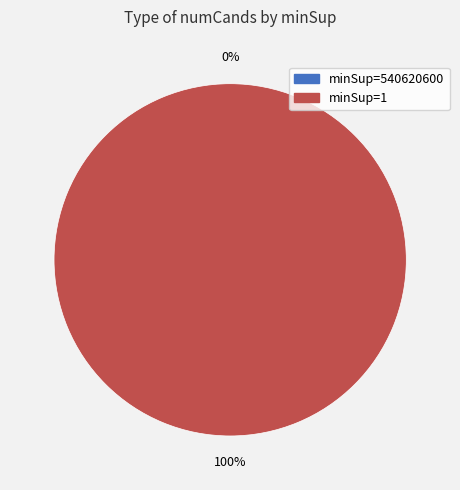

Is 540620600 the majority of the pie?

No